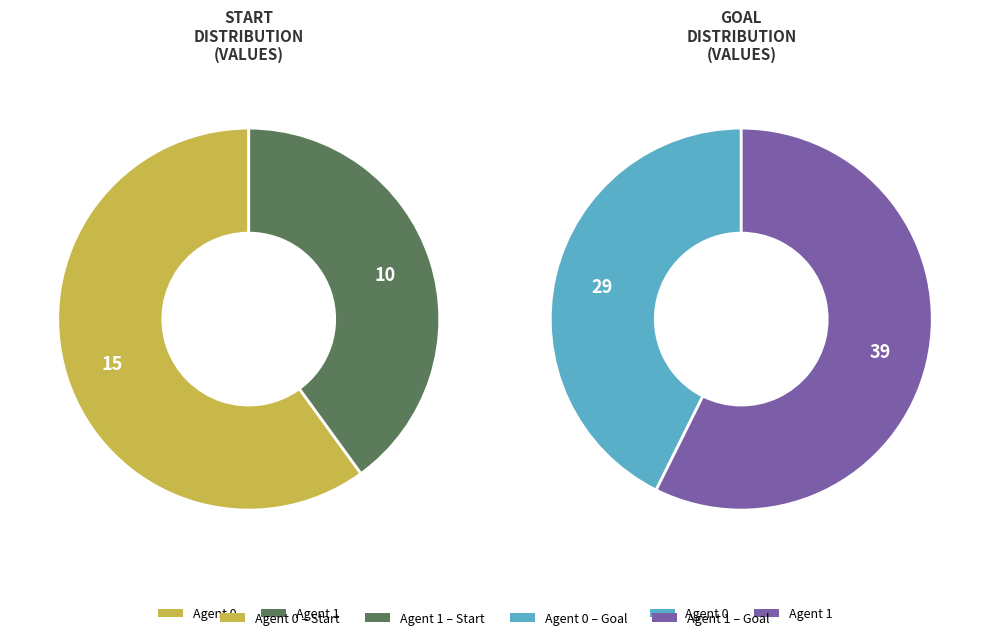

True or false: 1 accounts for 40% of the total.

True